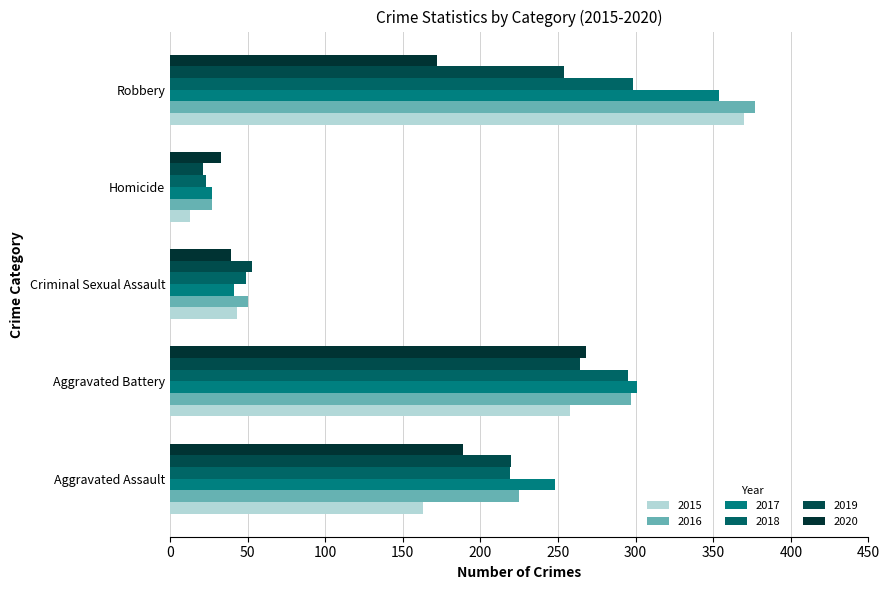

How many series are shown in this chart?

6